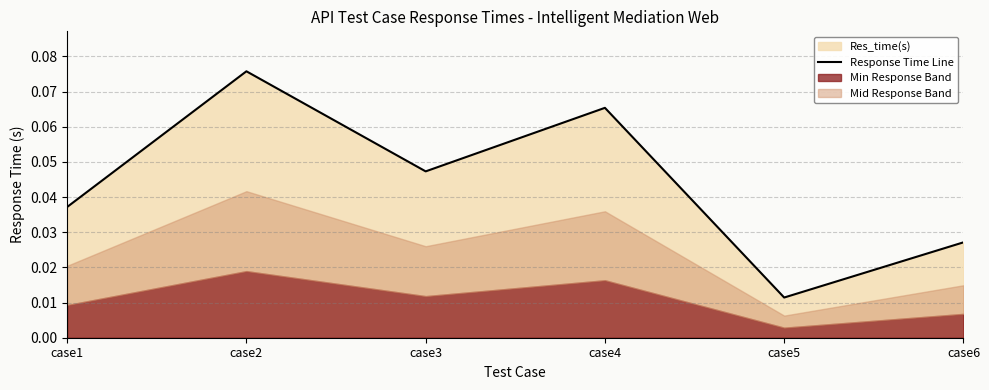

The chart shows a value of 0.0 at case6. True or false?

False